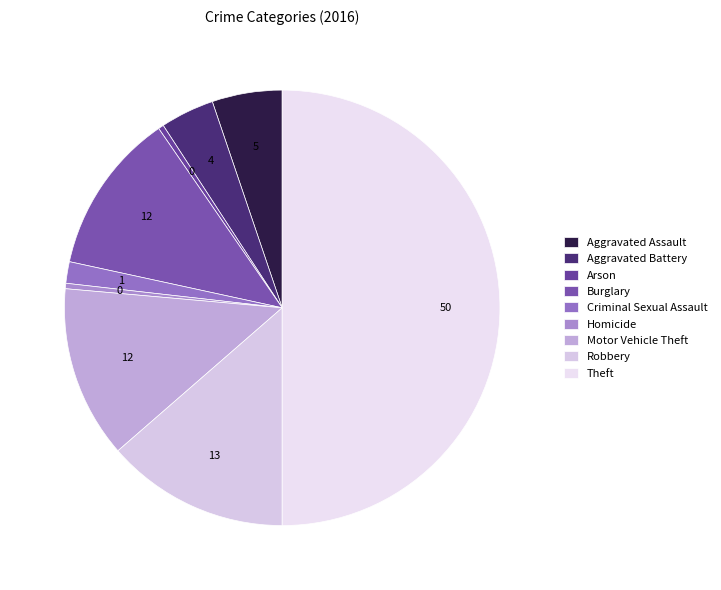

Which has a higher value, Theft or Aggravated Battery?

Theft